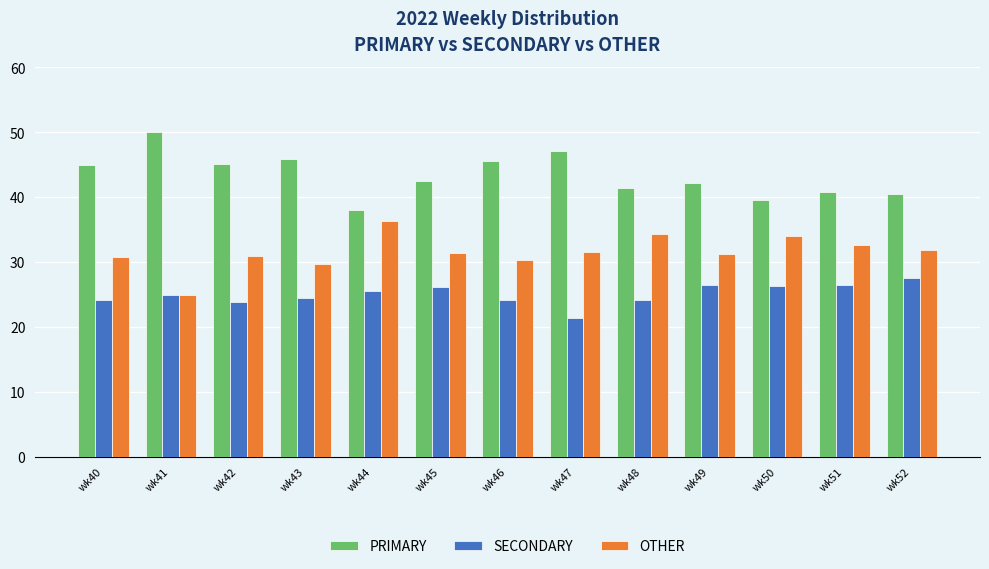

What are all the series names shown in the legend?

PRIMARY, SECONDARY, OTHER